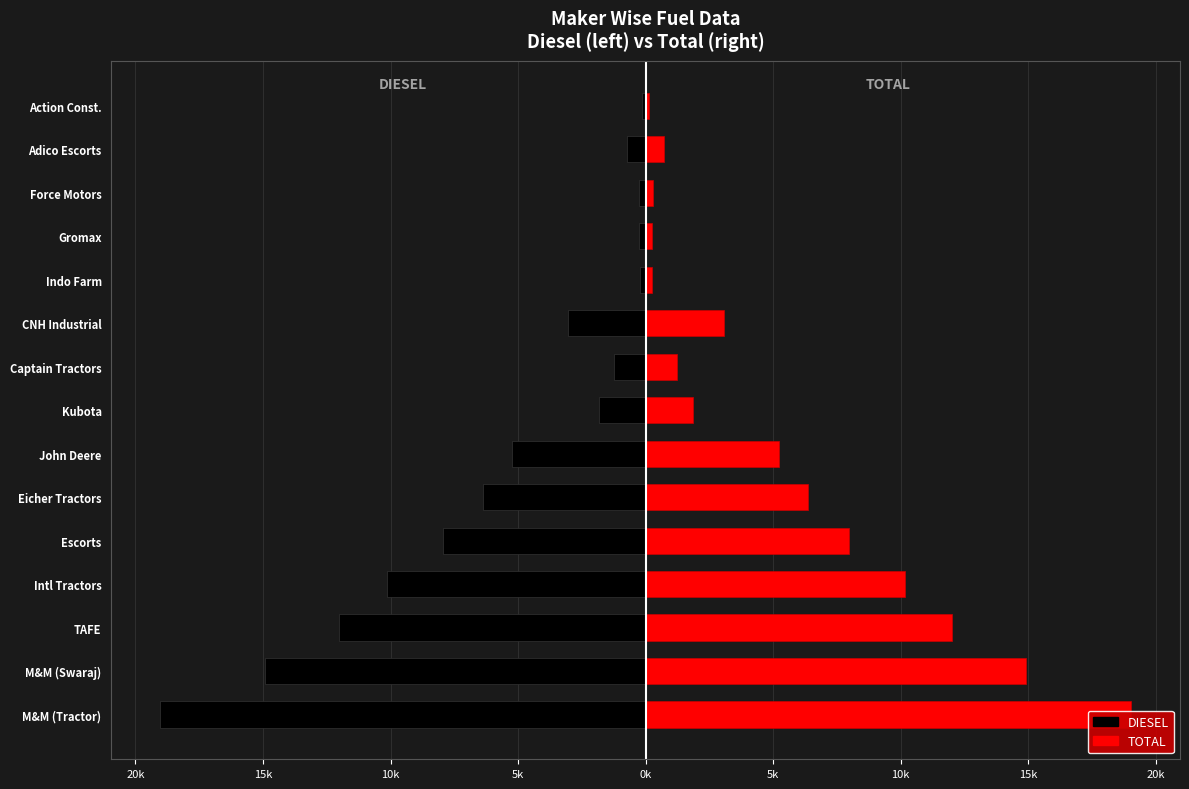

What is the maximum value shown in the chart?

19042